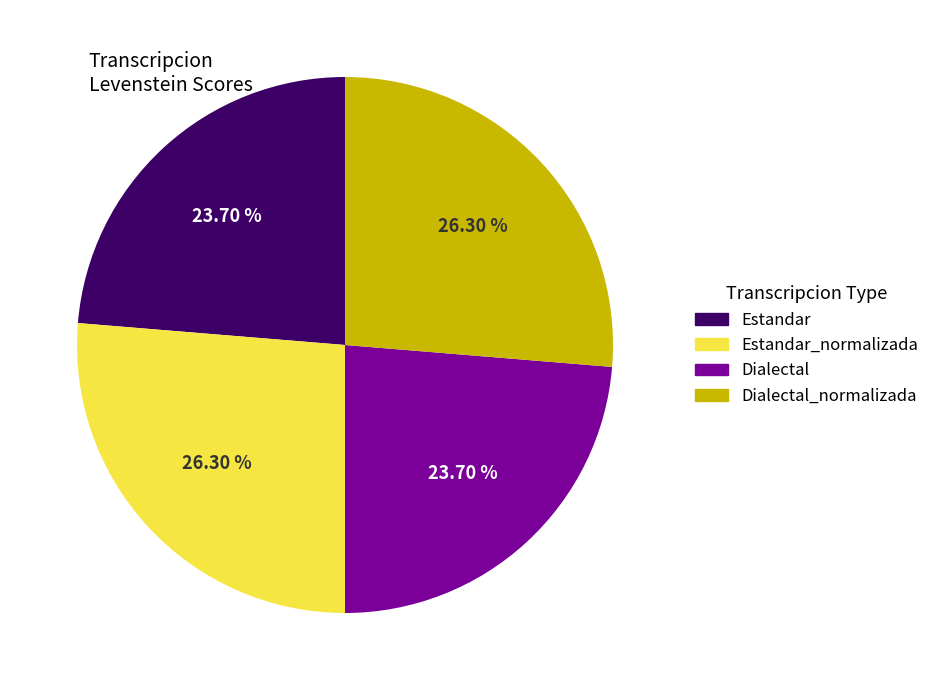

How many segments does this pie chart have?

4